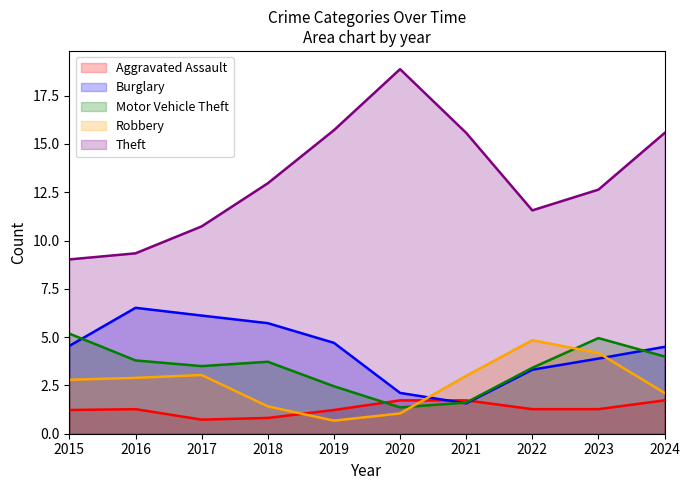

How many interior local peaks does the Burglary series have?

1